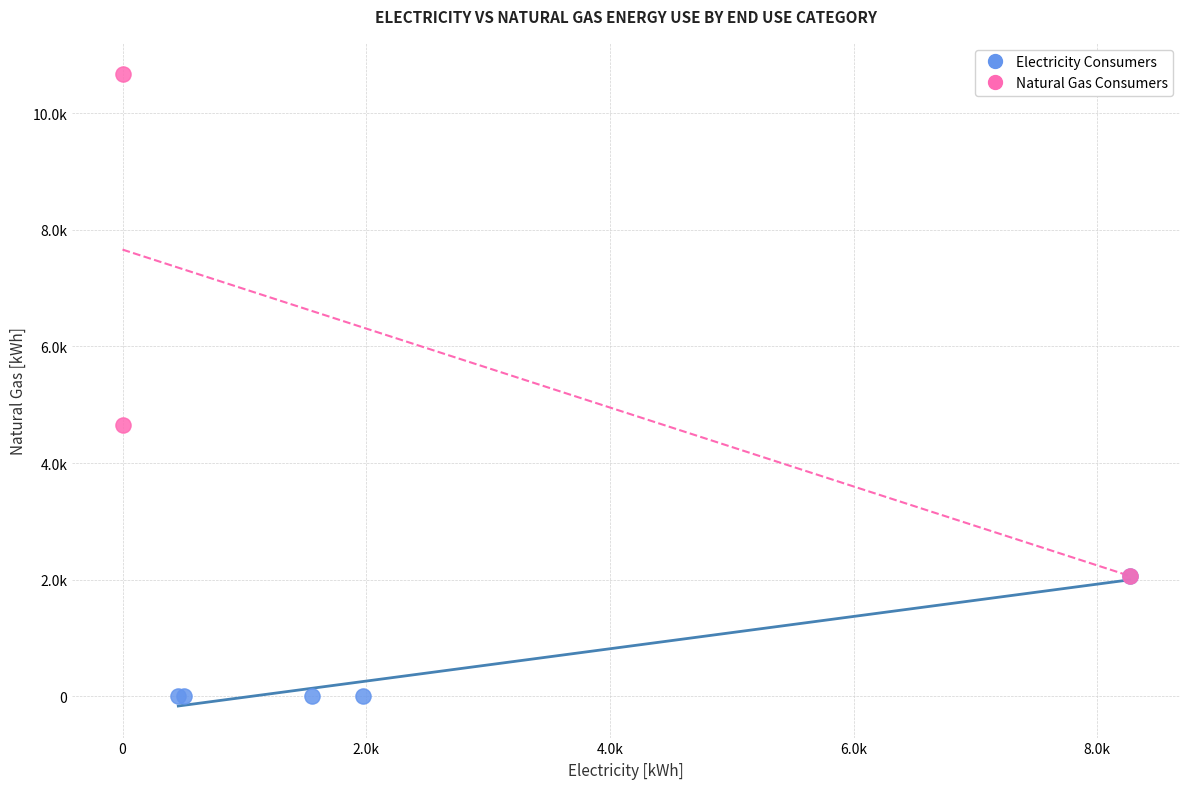

Which series reaches the minimum Y coordinate?

Electricity Consumers